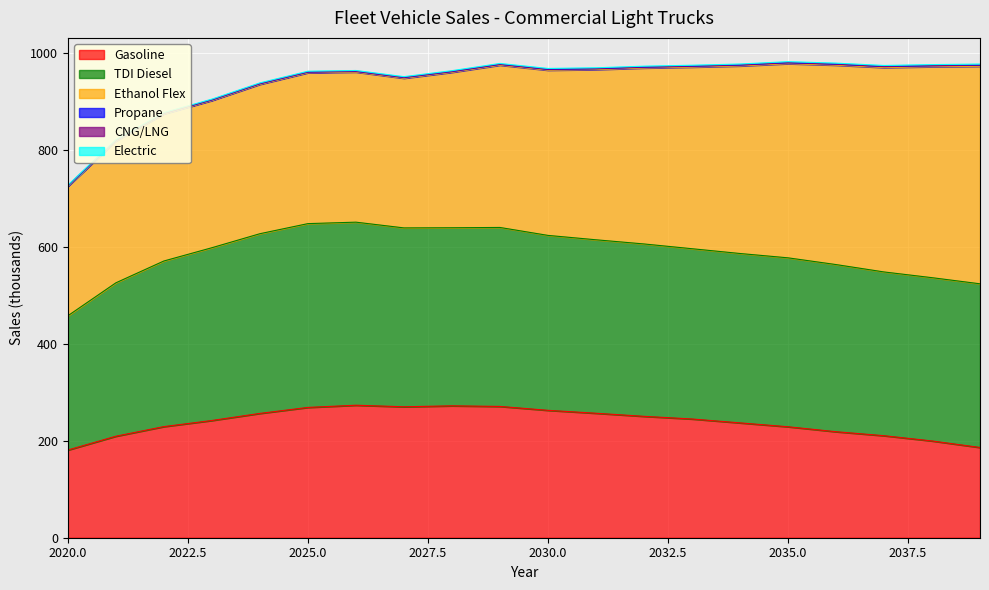

Where does the Gasoline series first go above 244?

2024